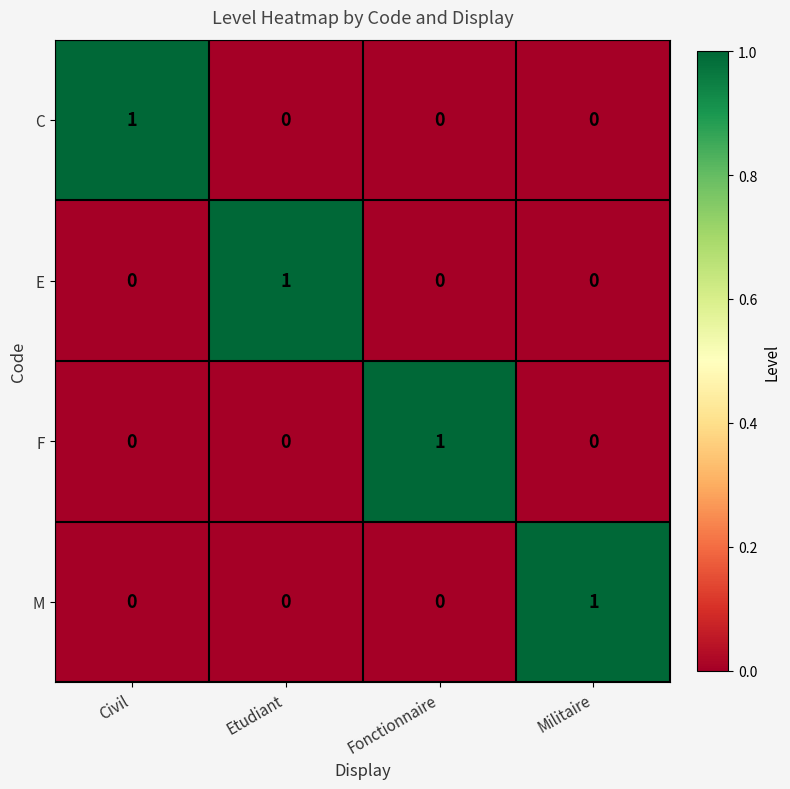

Is the value of E at Etudiant greater than the value of M at Fonctionnaire?

Yes